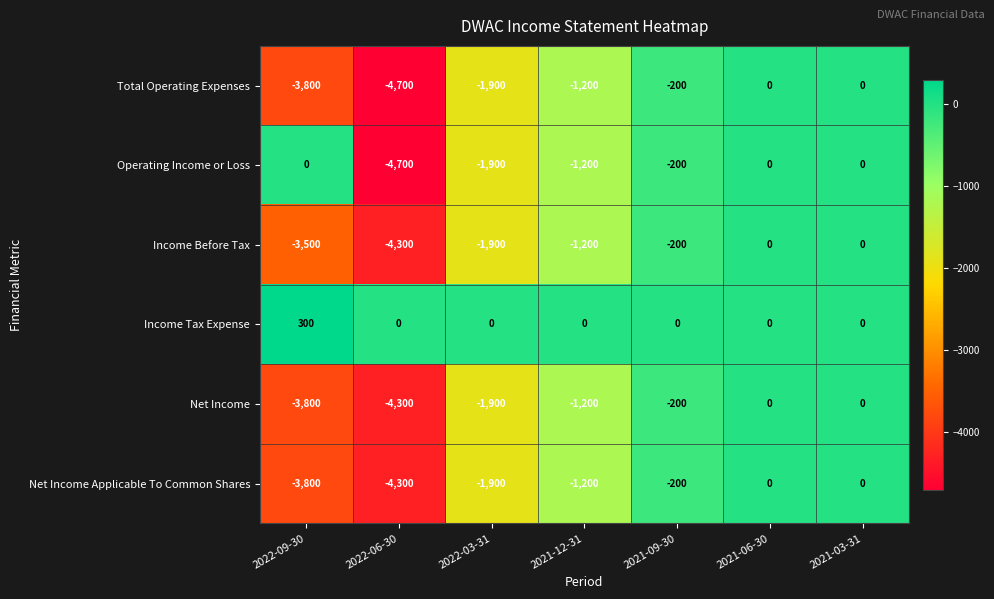

What is the minimum value shown in the chart?

-4700